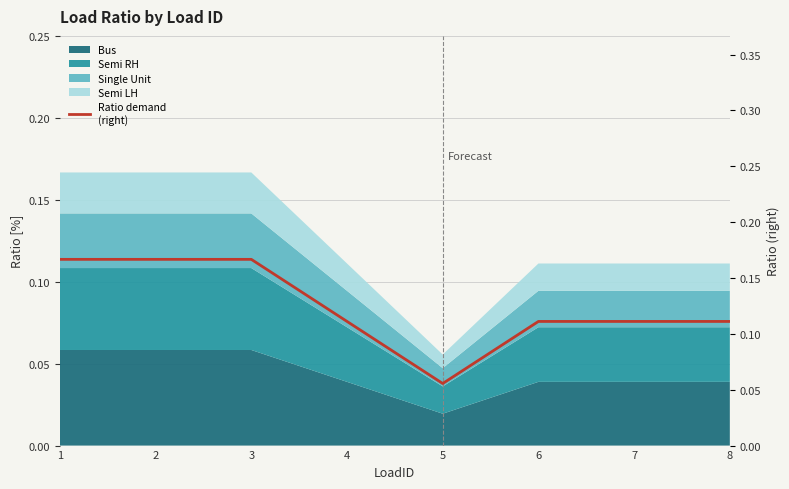

Between 4 and 6, which is larger?

4